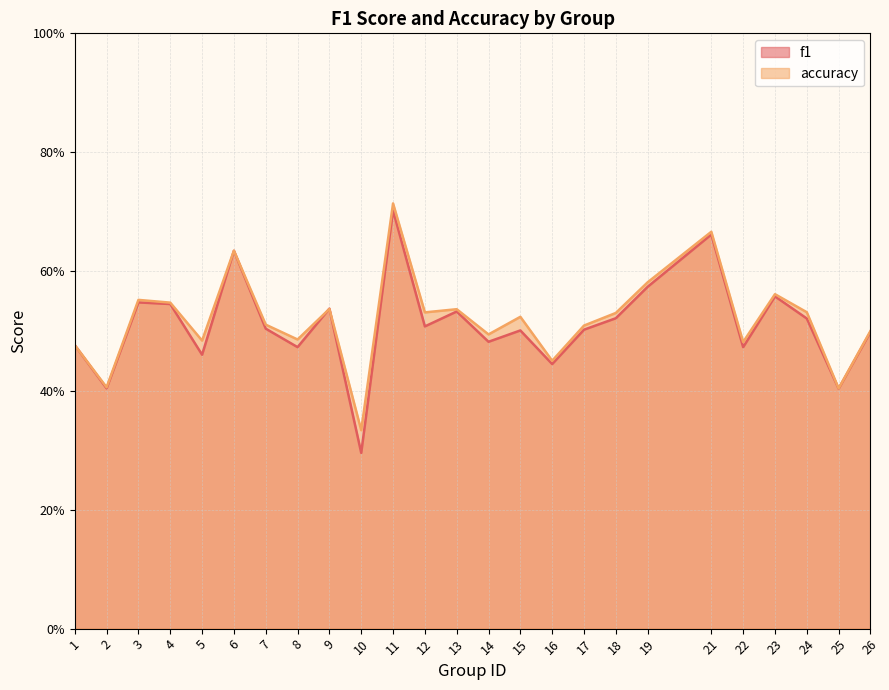

At which category is the sum across all series the highest?

11